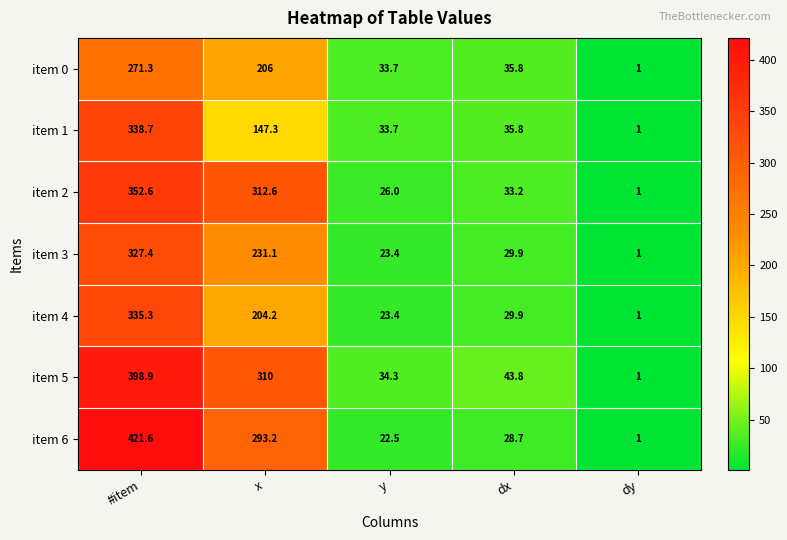

What is the approximate value of item 0 at x?

206.0